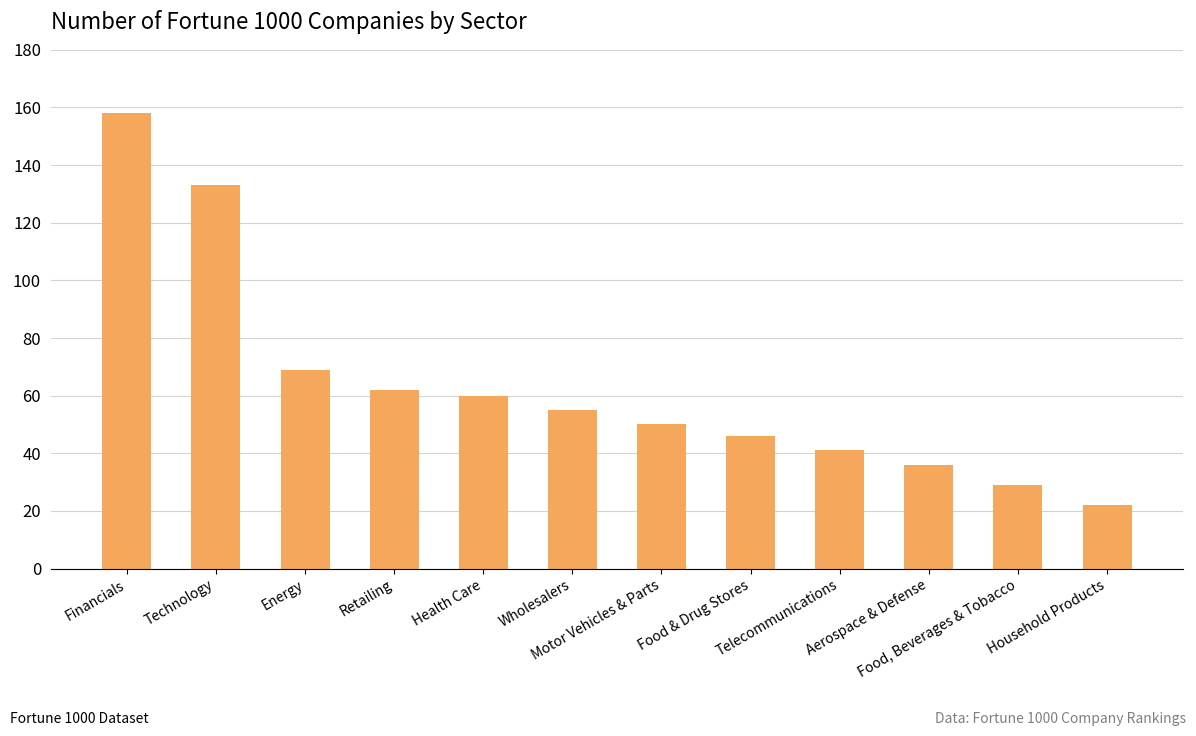

What is the sum of all values?

761